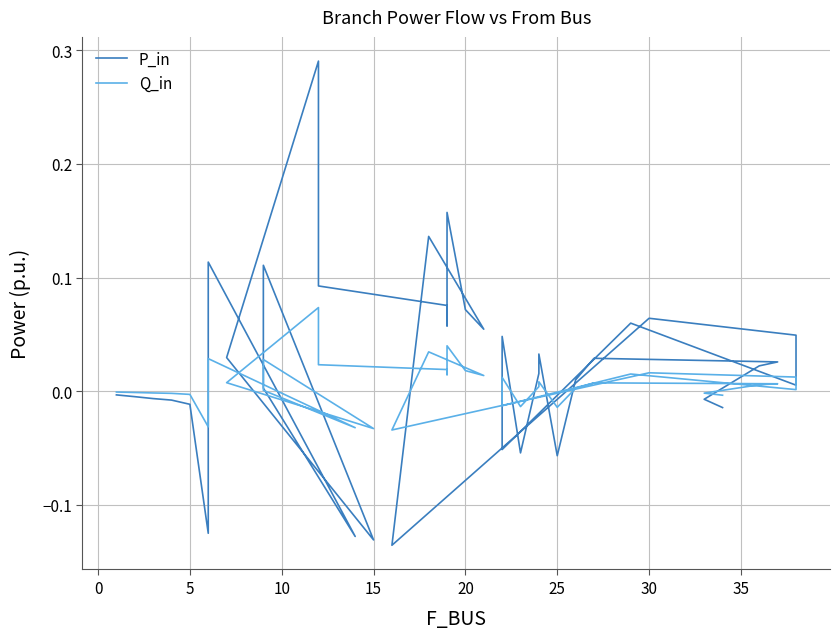

What is the maximum value shown in the chart?

0.3